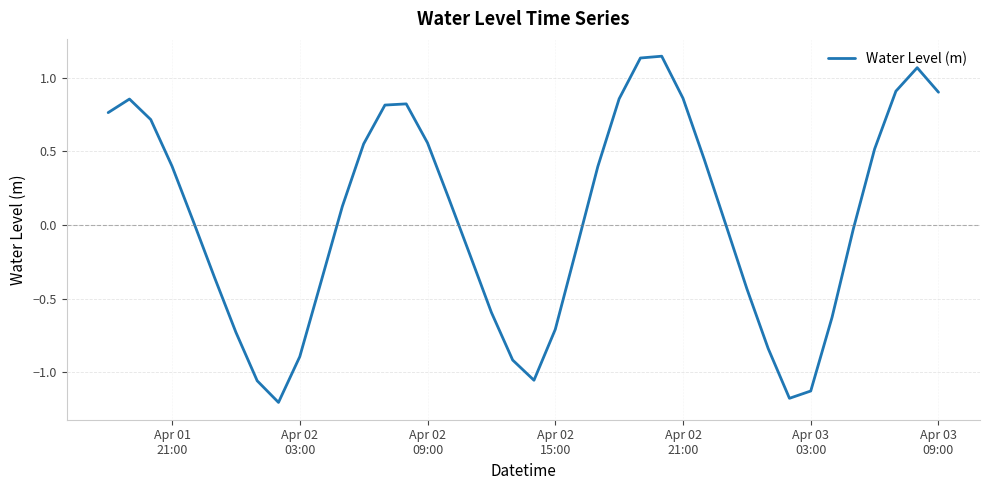

What is the difference between the second highest and minimum values?

2.3